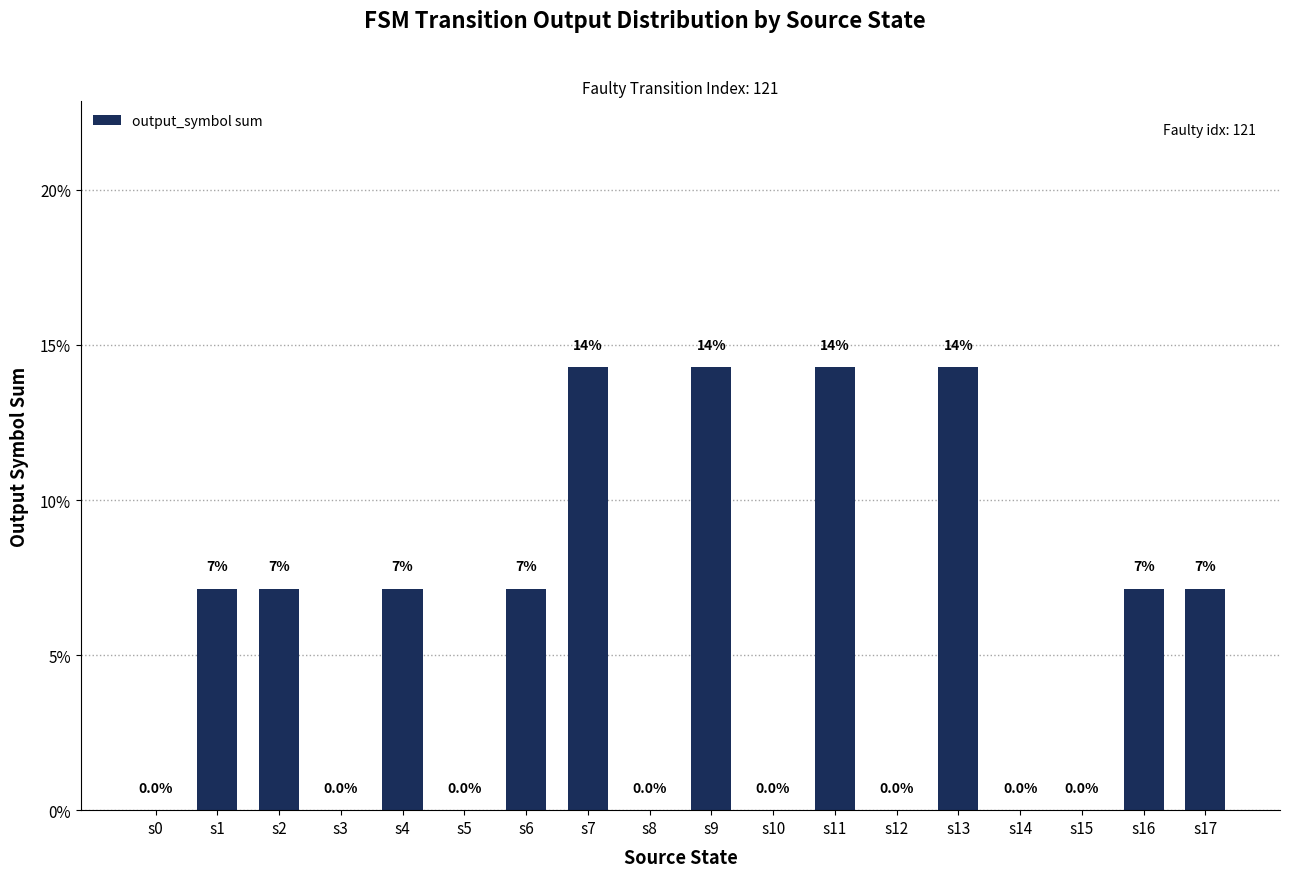

Are the bars horizontal?

No